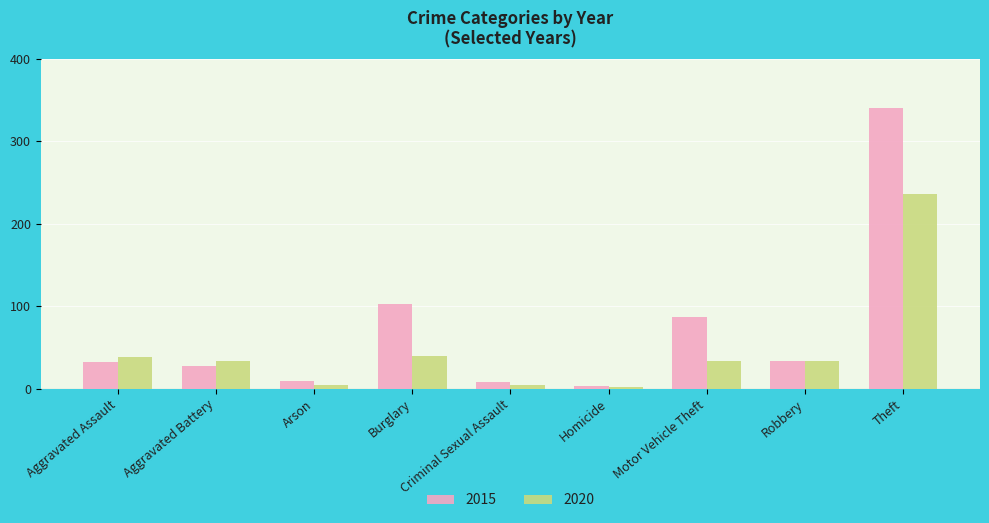

What is the difference between the maximum and minimum values in the 2020 series?

234